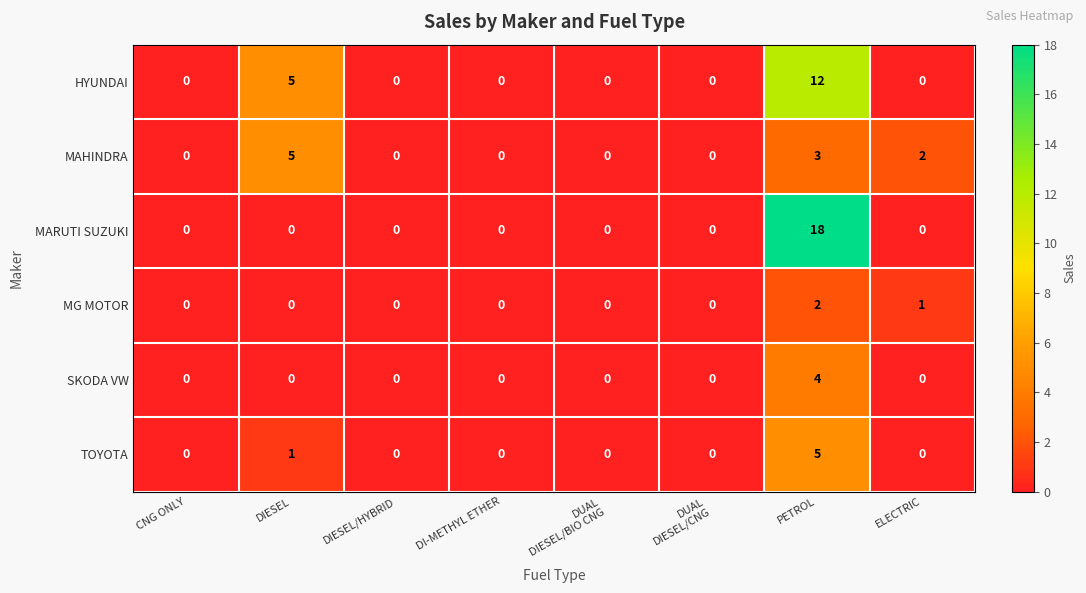

What is the difference between the maximum and minimum values in the MARUTI SUZUKI series?

18